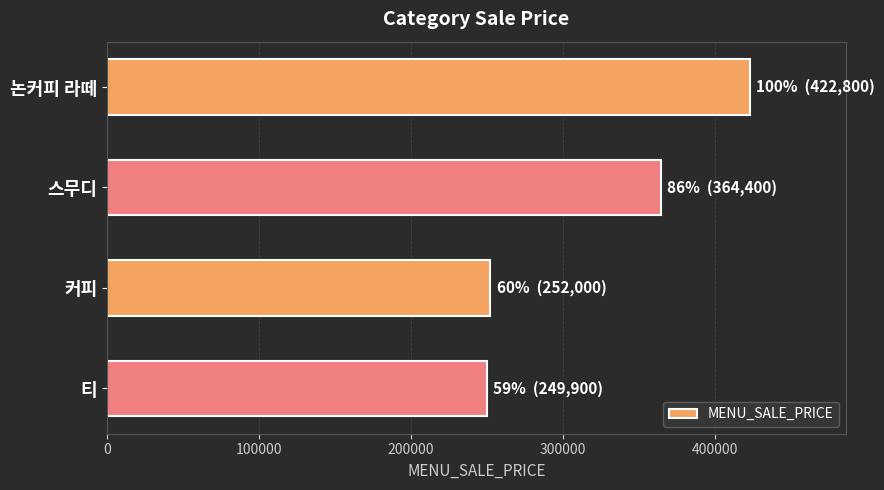

Is it true that the value at 커피 is 72098?

False